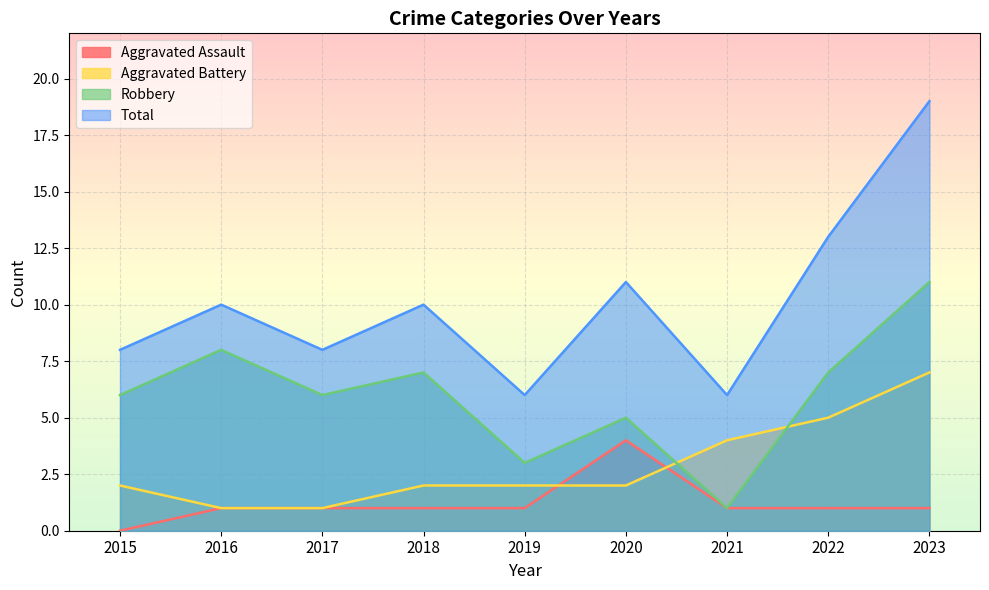

True or false: Robbery and Total cross at least once.

False